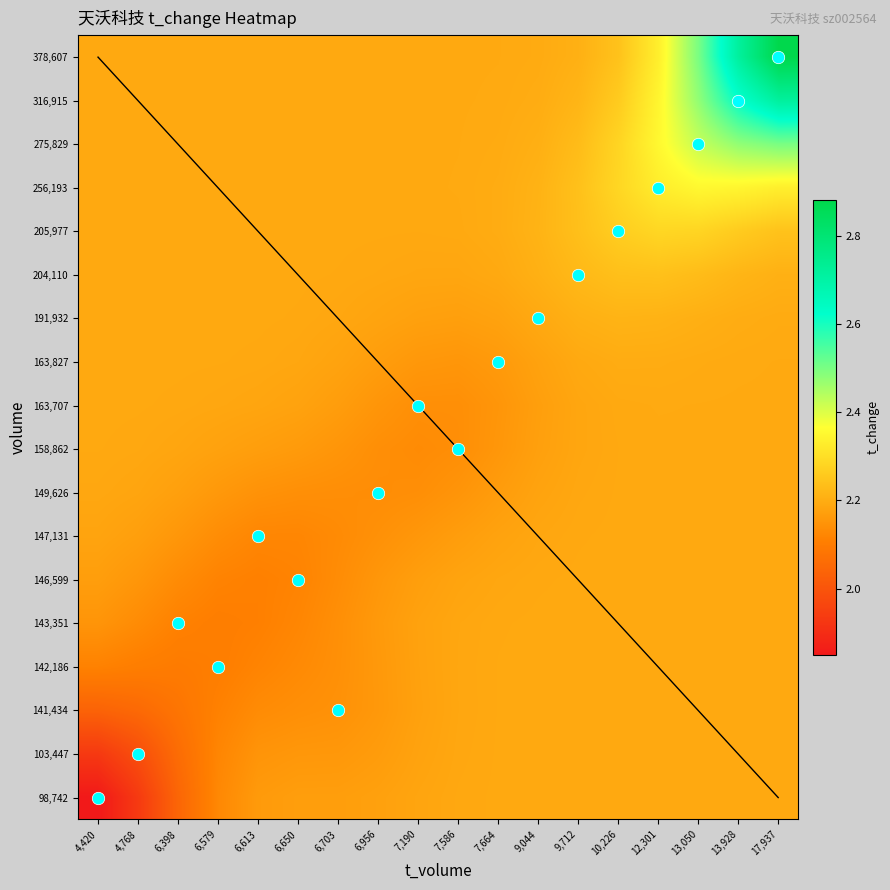

At which label is 191,932 closest to 2?

7,586